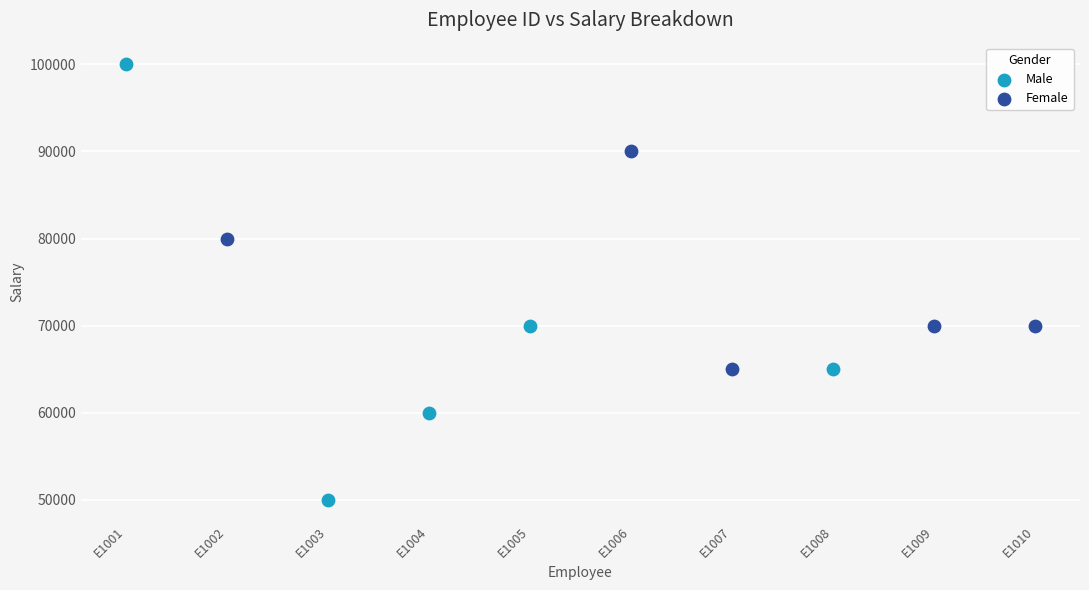

Which series reaches the maximum Y coordinate?

Male